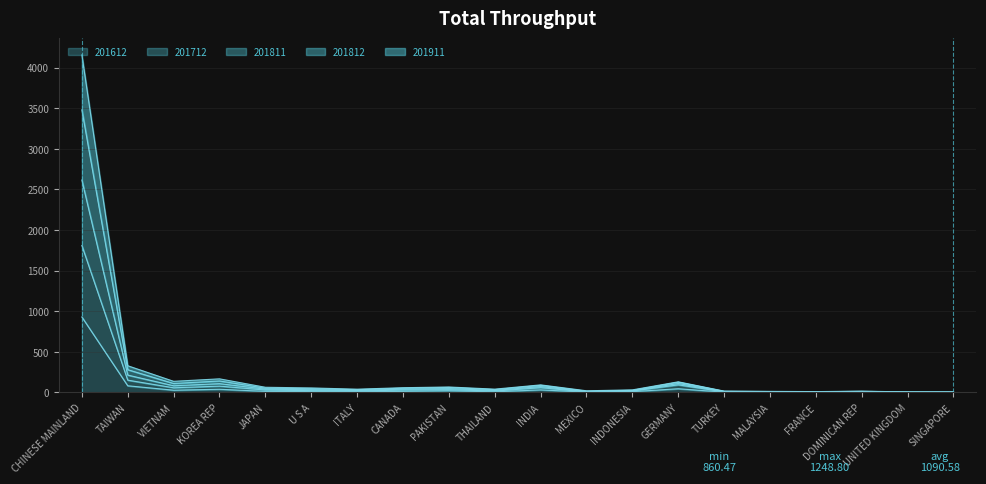

How many data points in 201911 are less than 32?

10